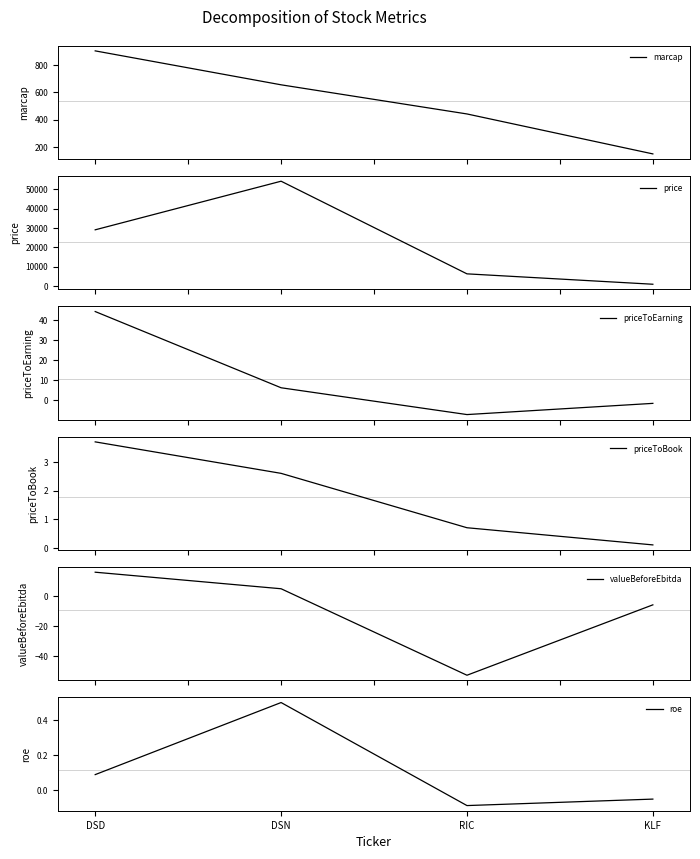

Reading right to left, extract all data points from this chart.

marcap: 149.0	441.0	654.0	902.0
price: 900.0	6264.0	54100.0	29000.0
priceToEarning: -1.7	-7.3	6.1	44.2
priceToBook: 0.1	0.7	2.6	3.7
valueBeforeEbitda: -5.9	-52.7	4.8	15.8
roe: -0.1	-0.1	0.5	0.1